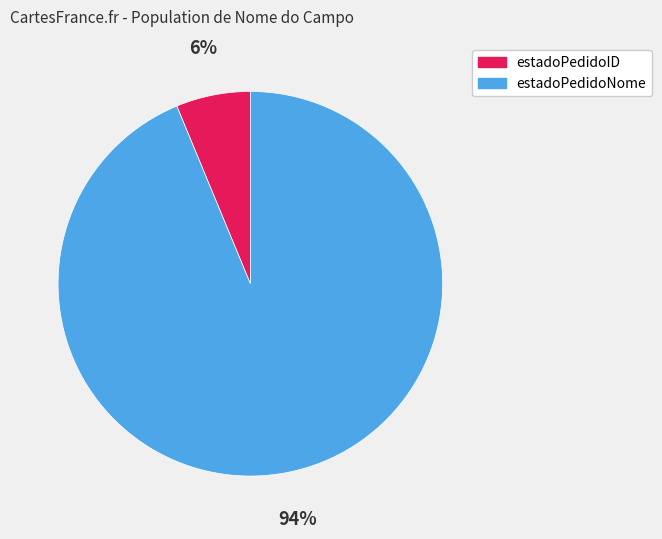

Which slice is the smallest?

estadoPedidoID